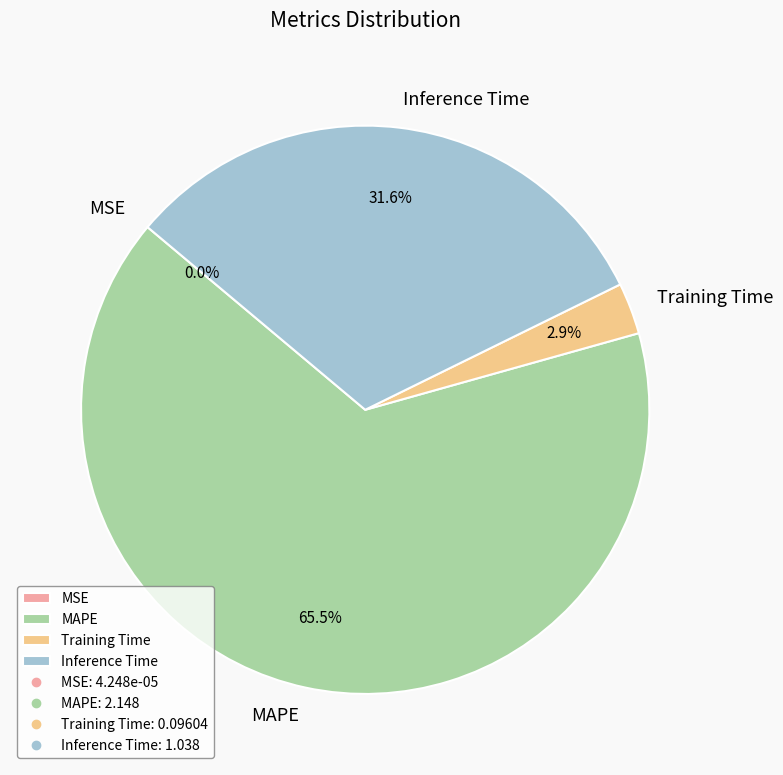

What is the majority slice?

MAPE